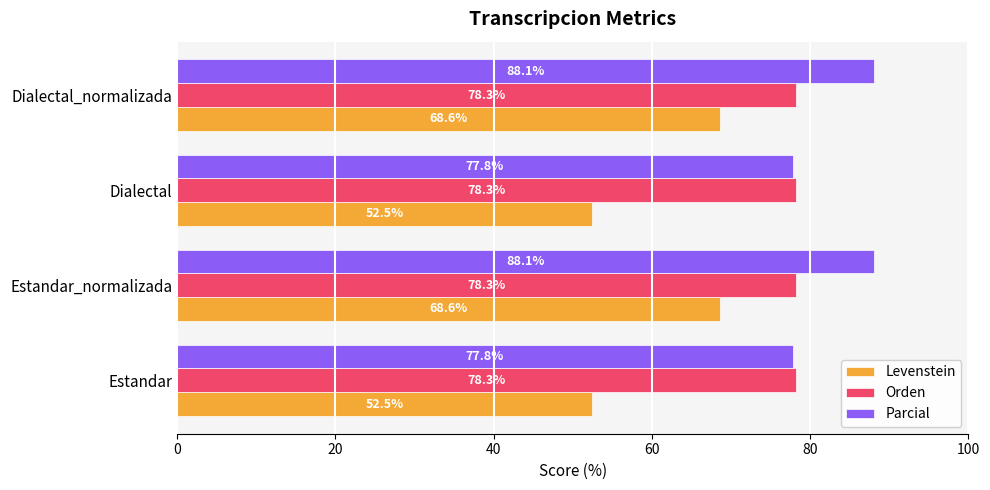

What is the difference between the highest and lowest values at Estandar?

25.8